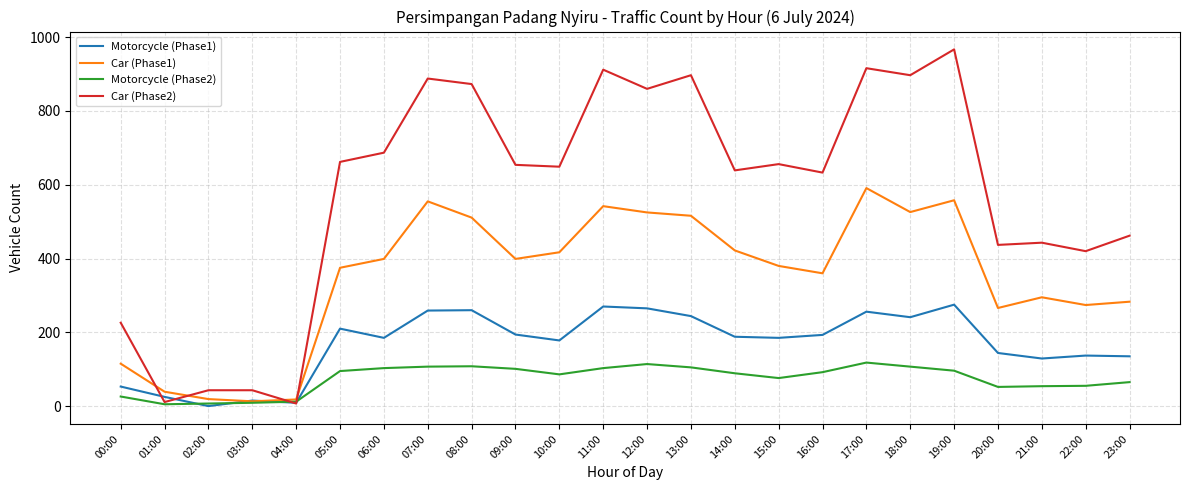

Which series changed the most between 06:00 and 13:00?

Car (Phase2)